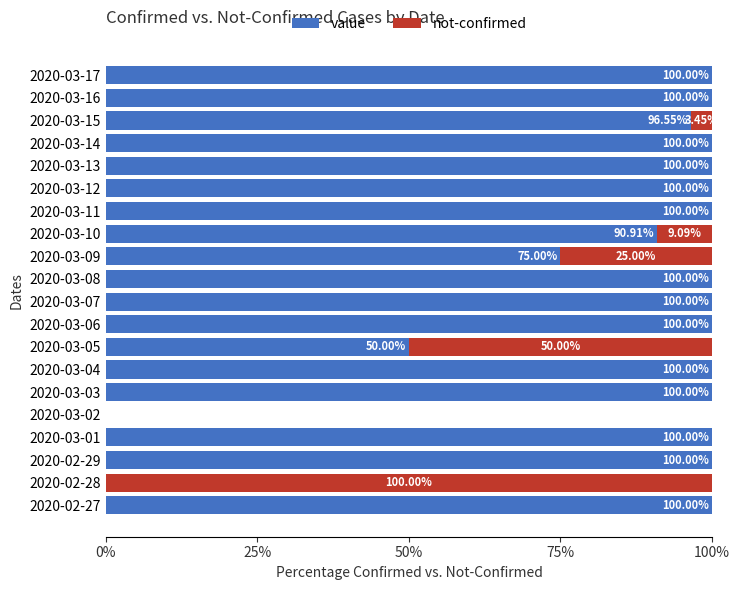

What is the total value across all series at 2020-03-03?

100.0